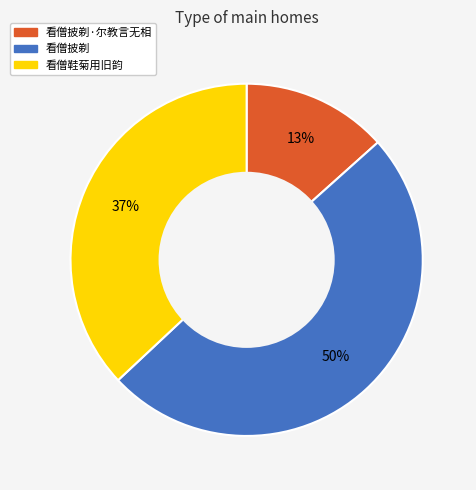

To the nearest percent, what portion does 看僧披剃 represent?

50%